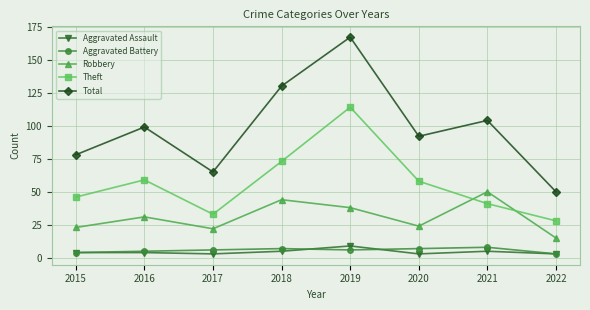

Between 2018 and 2020, which series saw the biggest shift?

Total